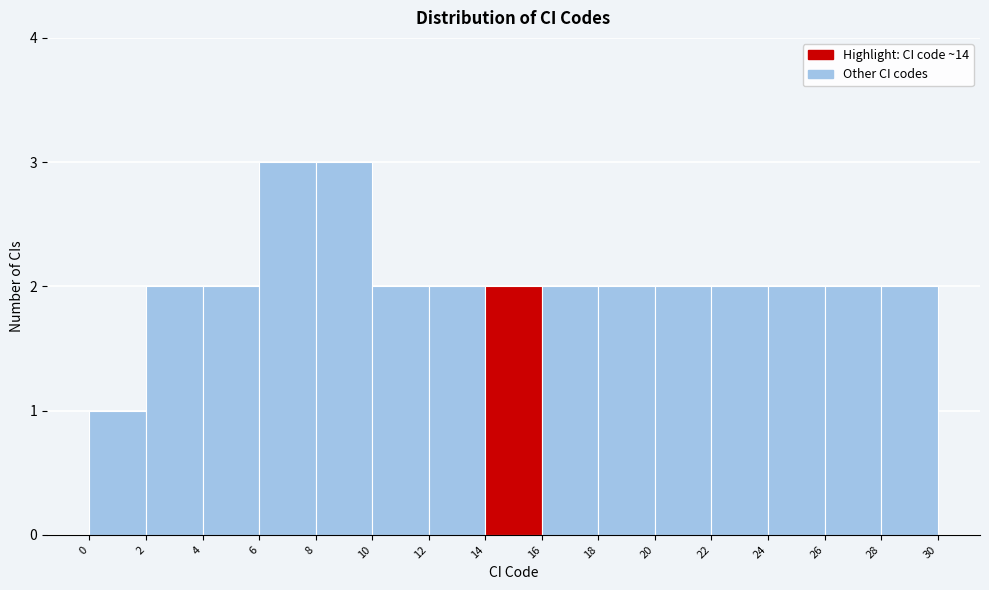

Reading left to right, list every bar in this chart as the range it spans on the x-axis followed by its height. The values are not printed on the chart, so give them approximately, as read against the axis.

0 to 2: 1
2 to 4: 2
4 to 6: 2
6 to 8: 3
8 to 10: 3
10 to 12: 2
12 to 14: 2
14 to 16: 2
16 to 18: 2
18 to 20: 2
20 to 22: 2
22 to 24: 2
24 to 26: 2
26 to 28: 2
28 to 30: 2